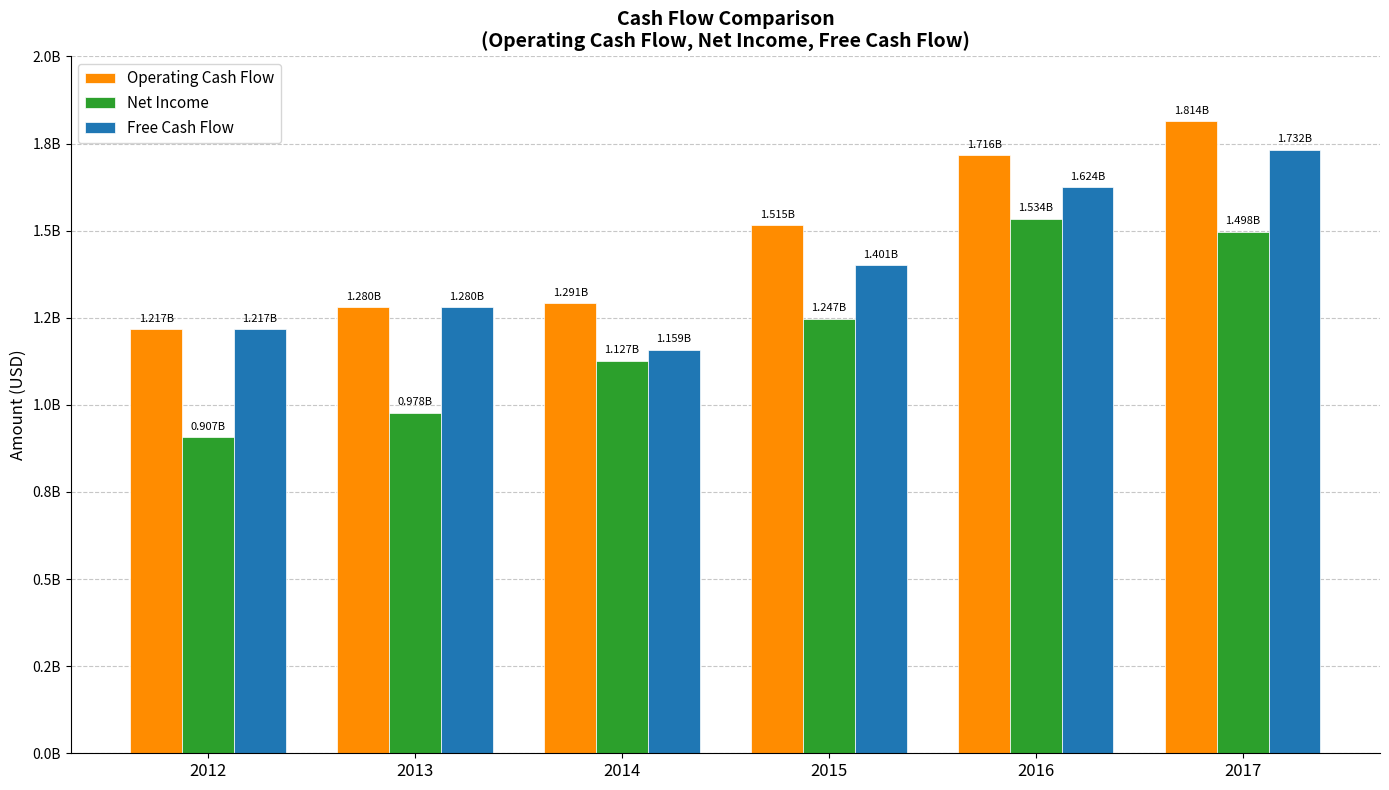

What is the difference between the maximum and second lowest values in the Operating Cash Flow series?

533300000